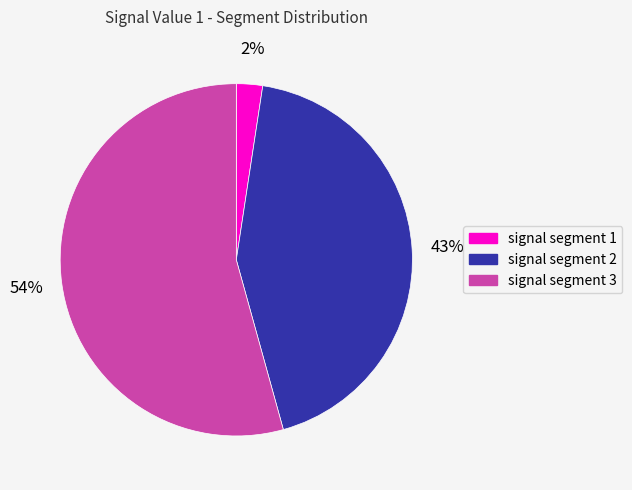

How many segments does this pie chart have?

3